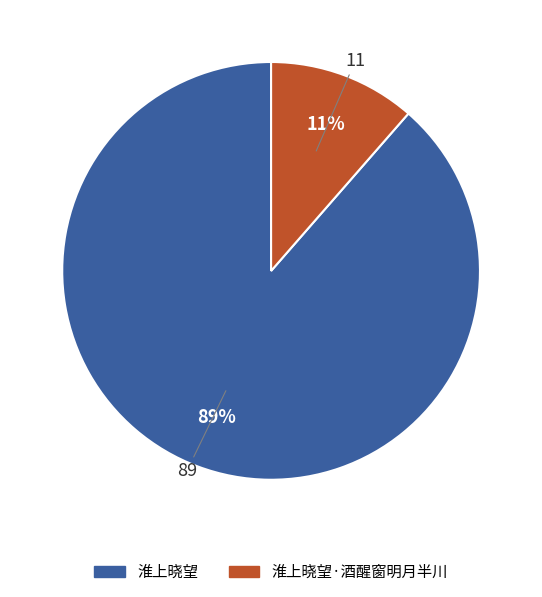

True or false: 淮上晓望 accounts for 74% of the total.

False